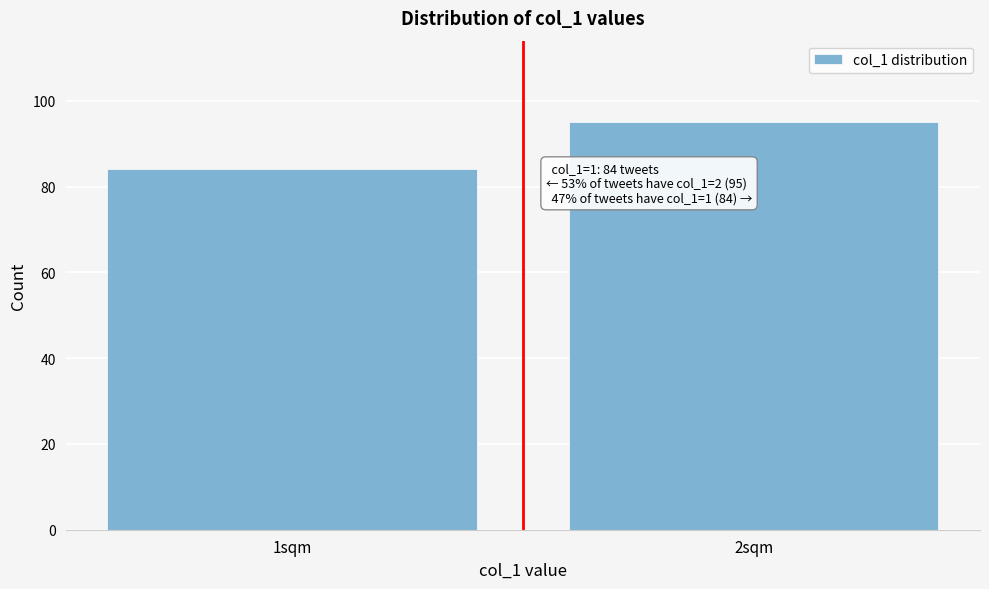

Reading right to left, list all the values displayed in this chart.

95	84